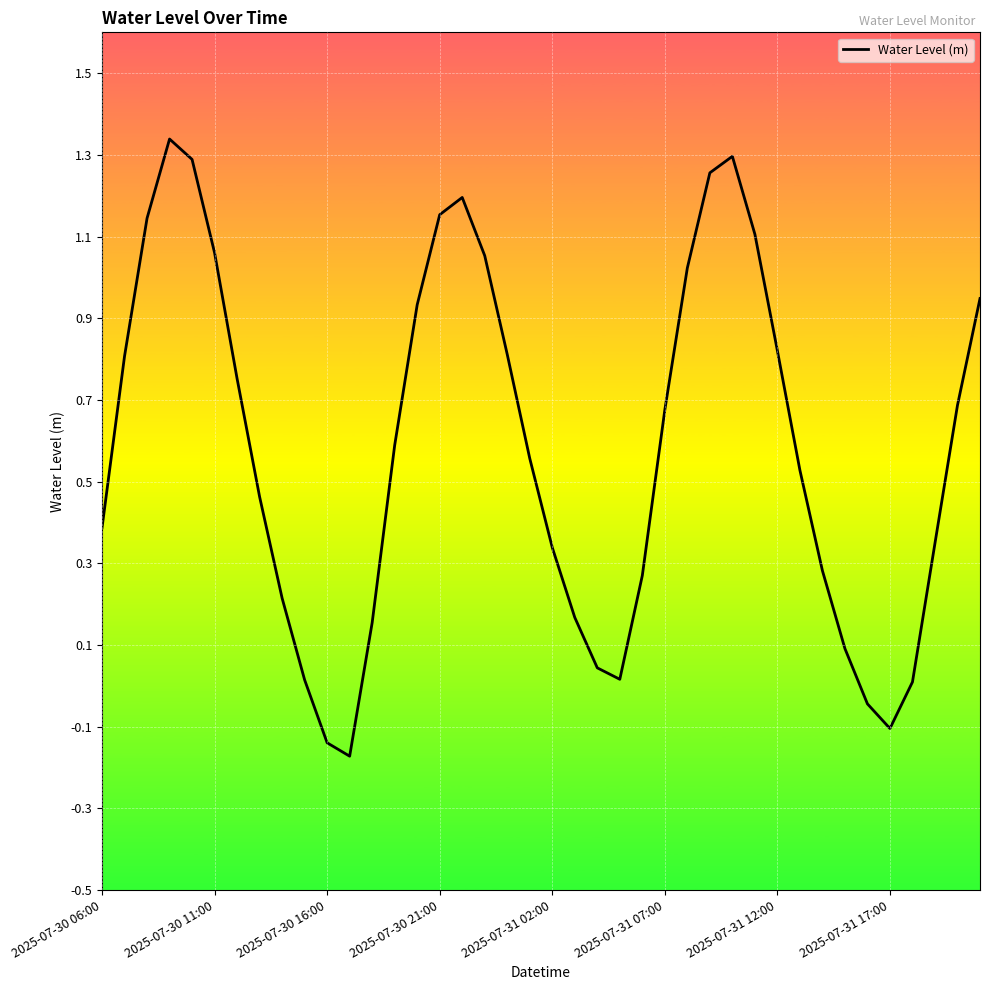

Count the number of categories in the chart.

40